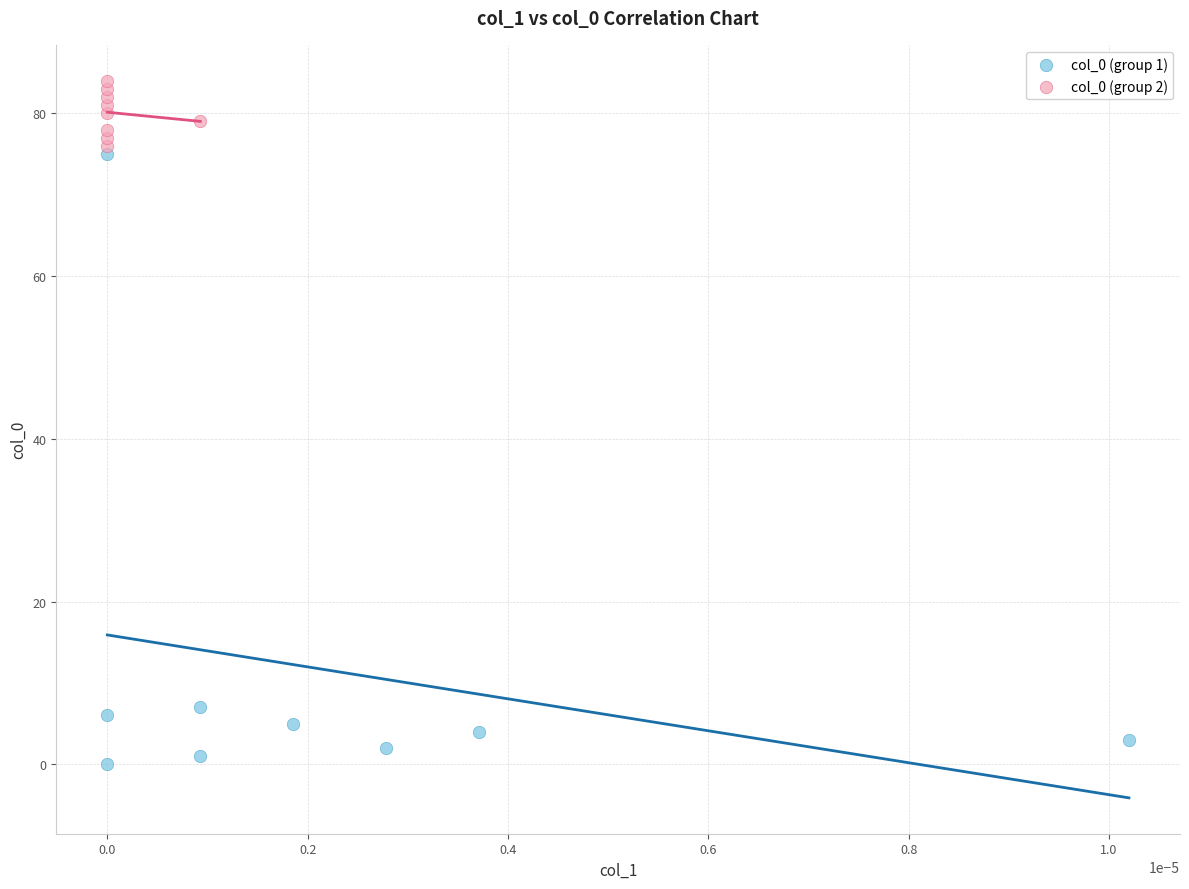

Which series reaches the minimum Y coordinate?

col_0 (group 1)